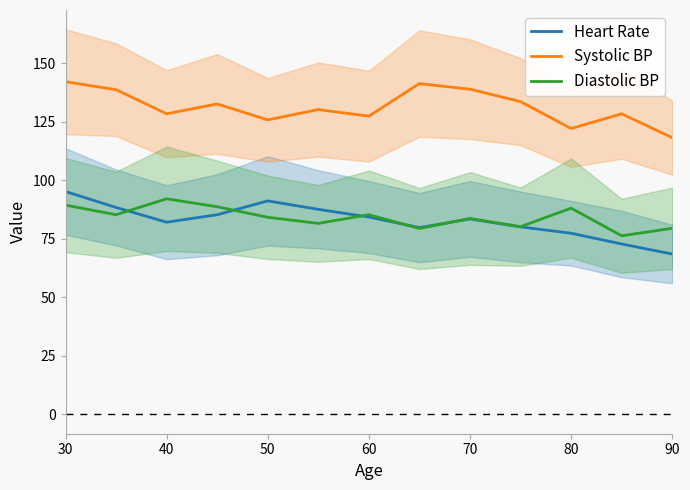

What is the difference between the Diastolic BP values at 70 and 60?

1.6